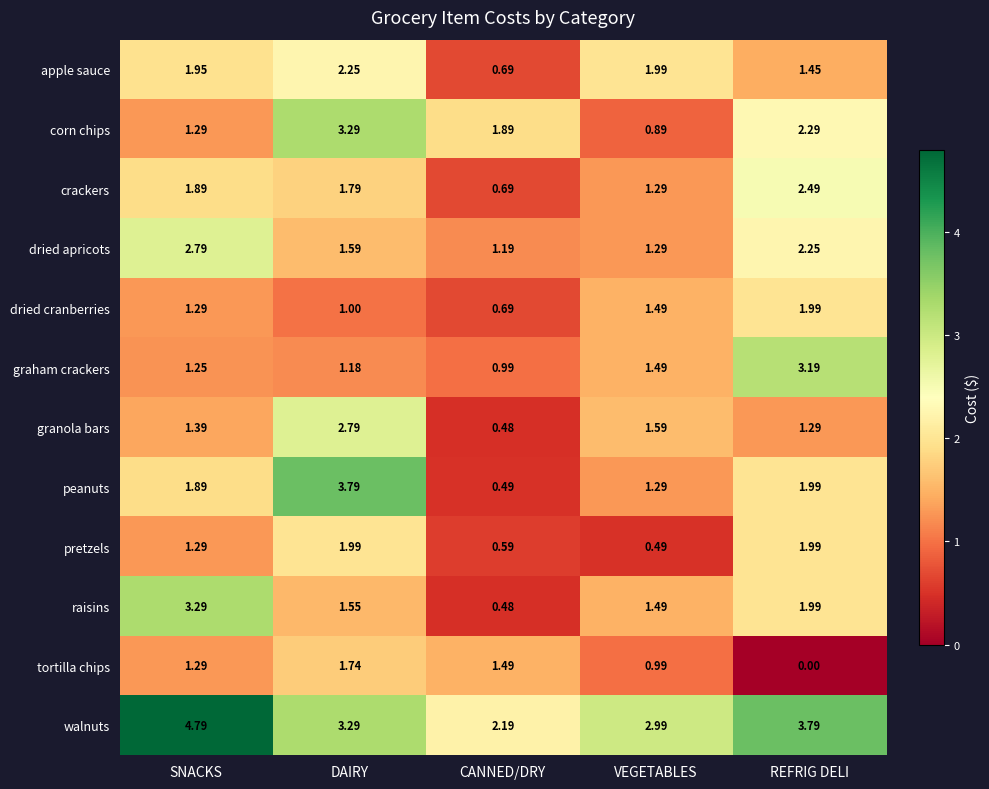

Which series has the largest total across all categories?

walnuts